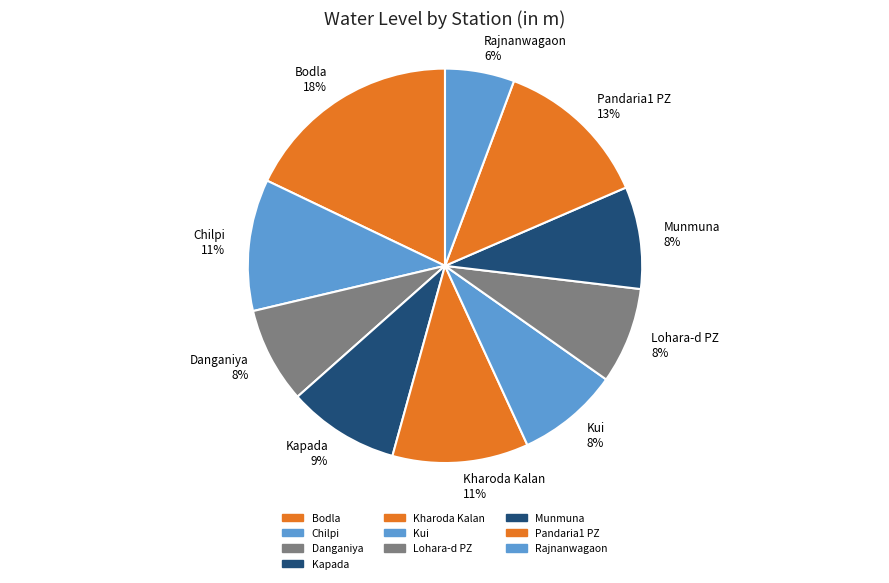

How many slices are in this pie chart?

10